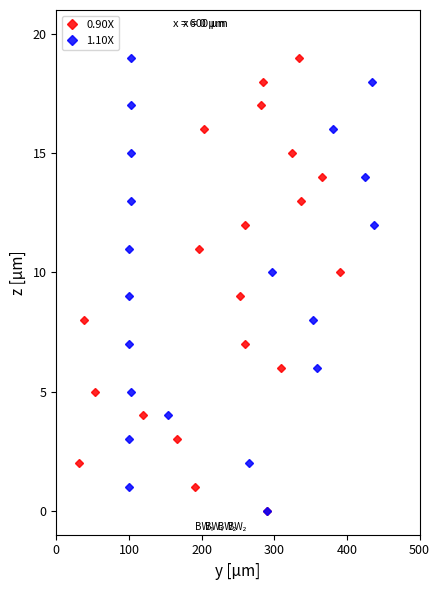

How many values in 1.10X are above zero?

19